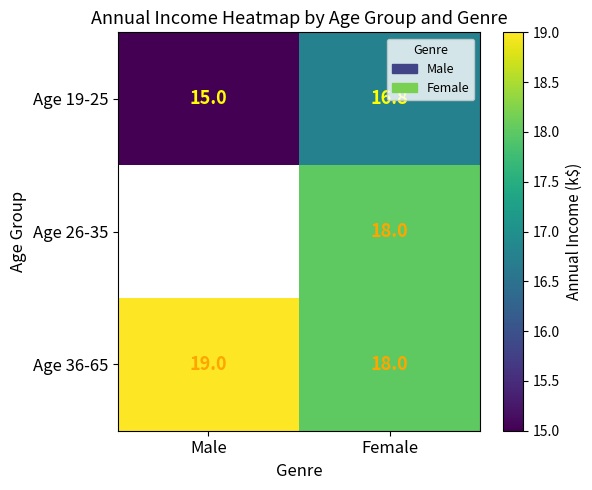

The Age 36-65 series shows 24.9 at Female. True or false?

False